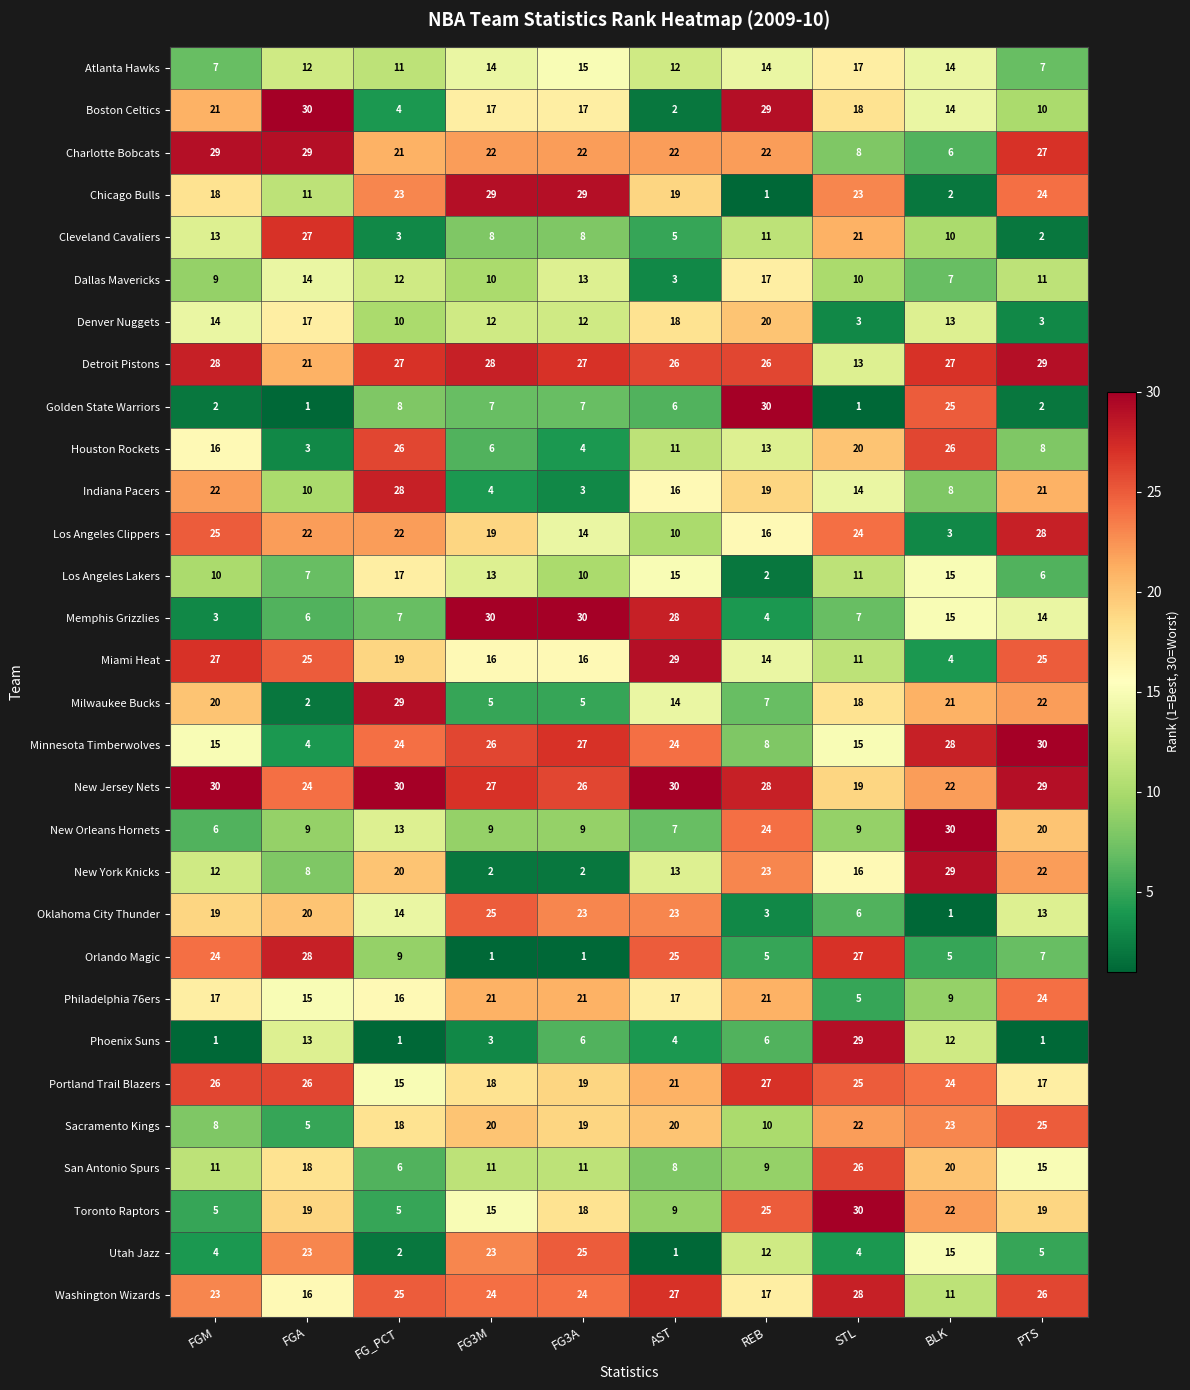

At which label does New York Knicks first exceed 16?

FG_PCT